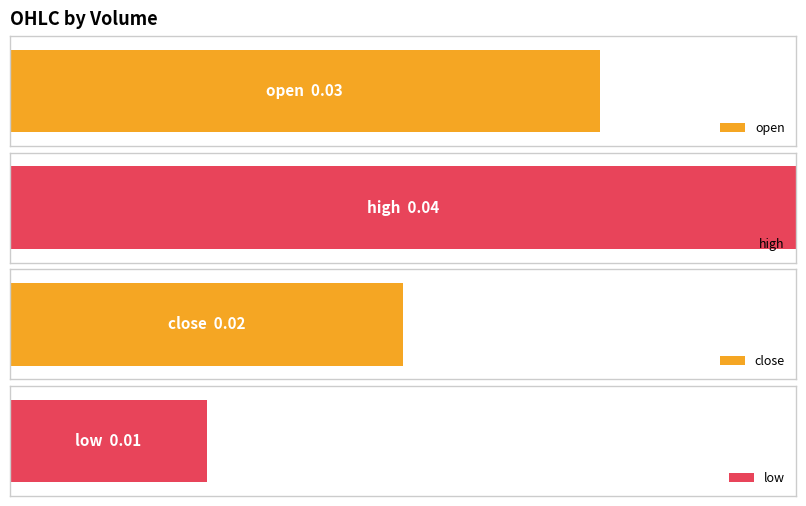

What are all the series names shown in the legend?

open, high, close, low